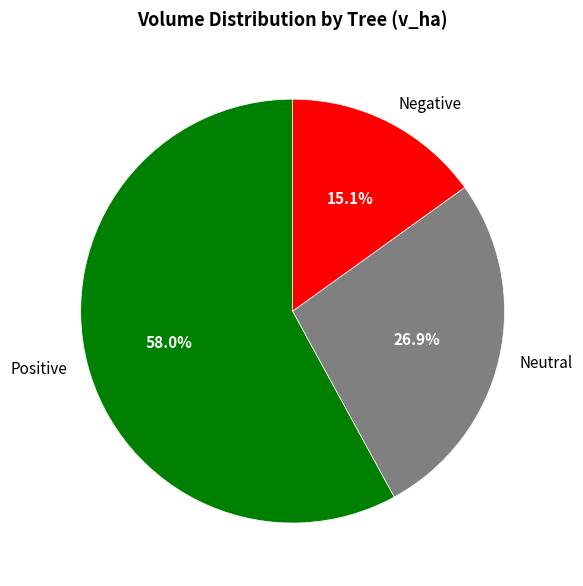

What is the ratio of the value at Positive to the value at Negative?

3.8